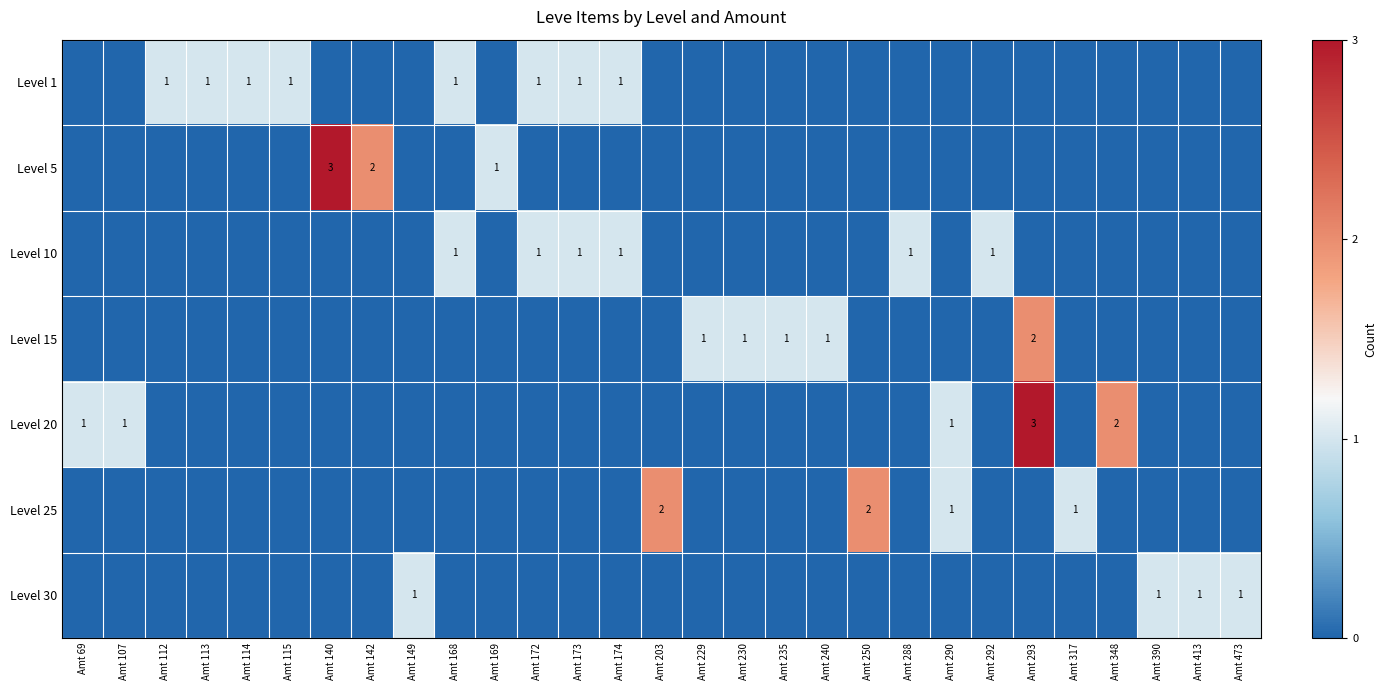

The Level 15 series shows 1 at Amt 235. True or false?

True